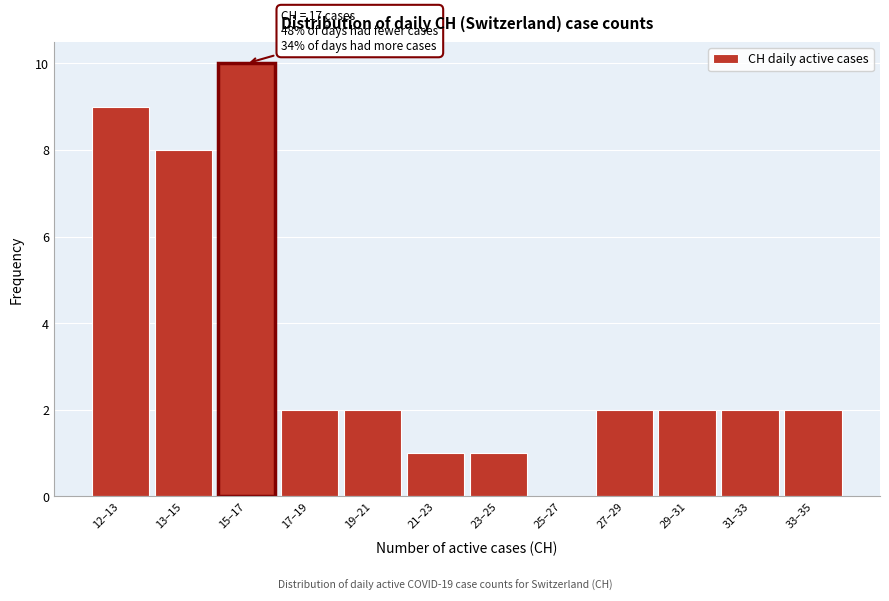

Reading left to right, what are all the values shown in this chart?

12–13=9	13–15=8	15–17=10	17–19=2	19–21=2	21–23=1	23–25=1	25–27=0	27–29=2	29–31=2	31–33=2	33–35=2